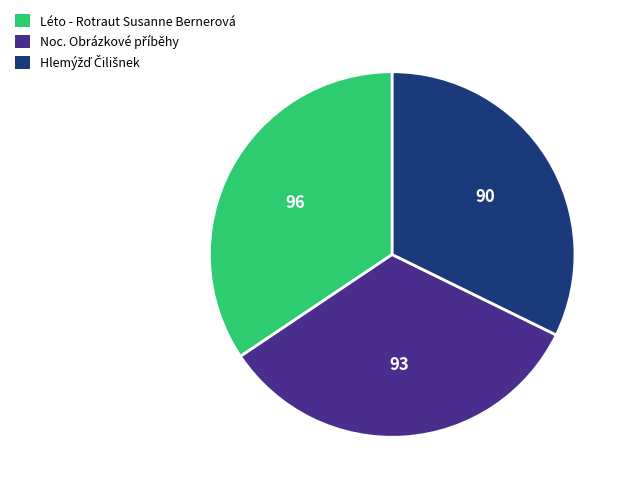

Is there a majority slice in this chart?

No